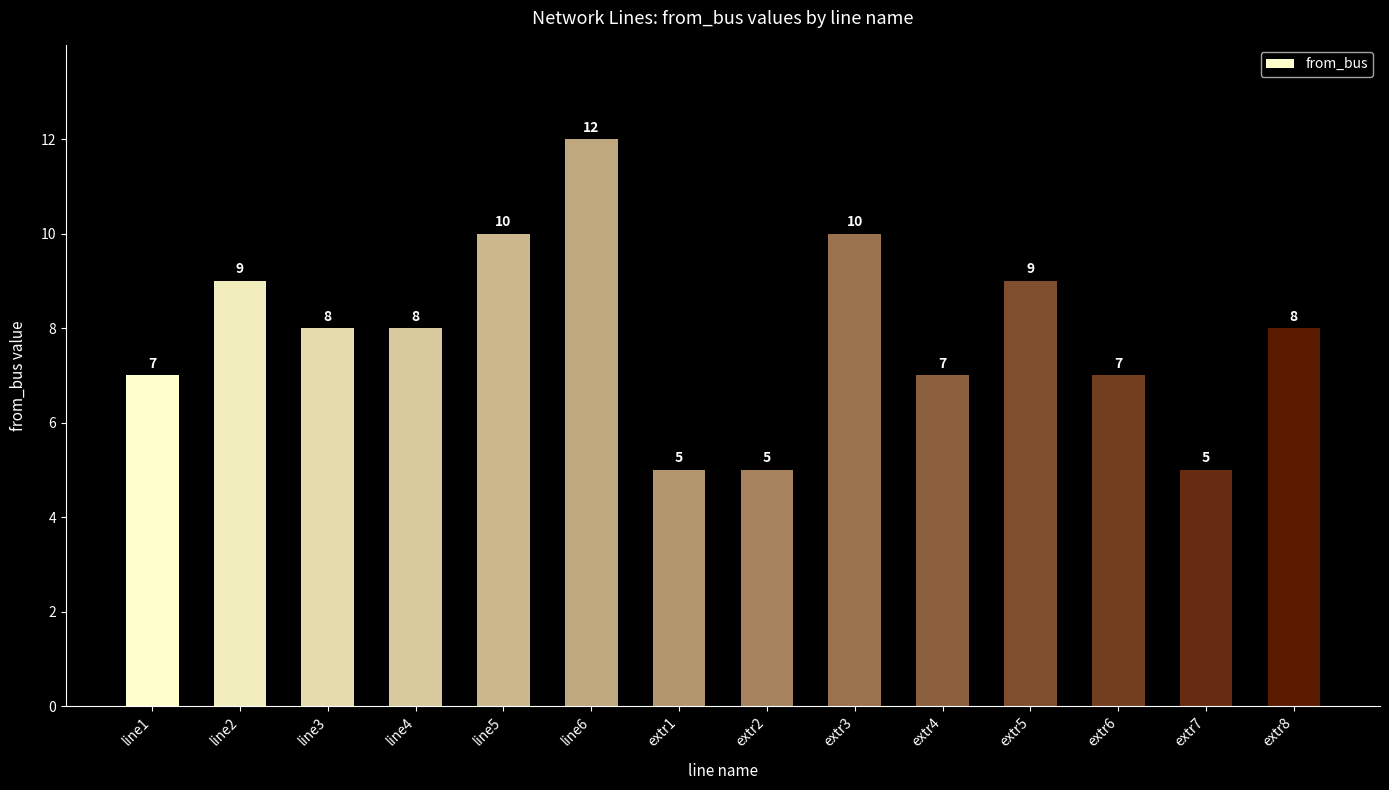

What is the greatest value displayed?

12